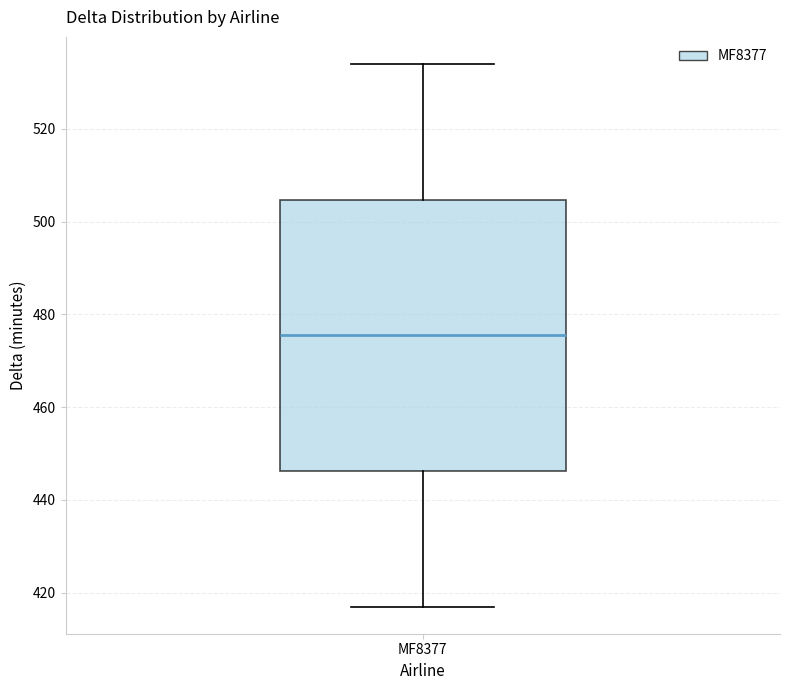

Transcribe this box plot: give where the median line is, the range the box spans, and where the two whiskers end, as read against the y-axis. The values are not printed on the chart, so give them approximately, as read against the axis.

median 476, box 446 to 504, whiskers 418 to 534